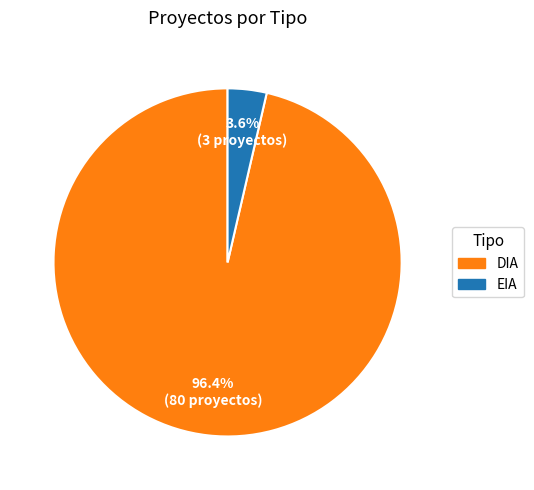

To the nearest percent, what percentage of the pie is EIA?

4%